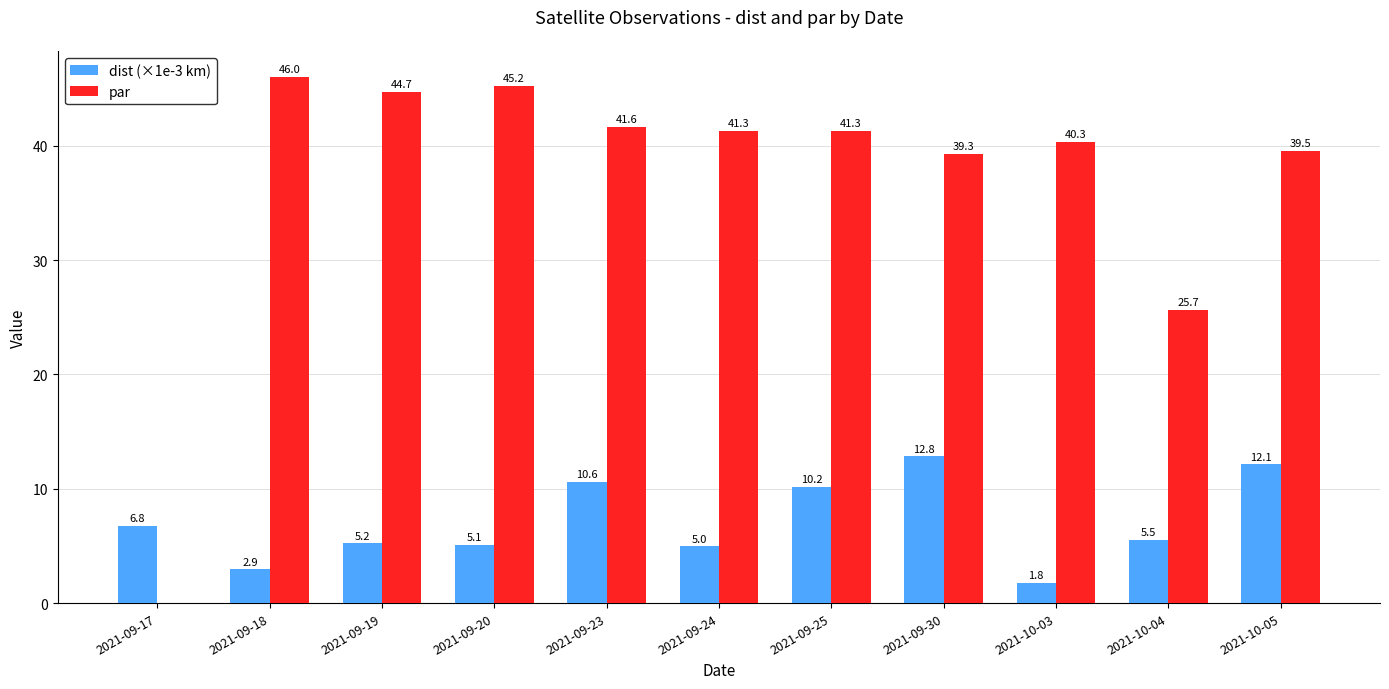

The par series shows 46.0 at 2021-09-18. True or false?

True